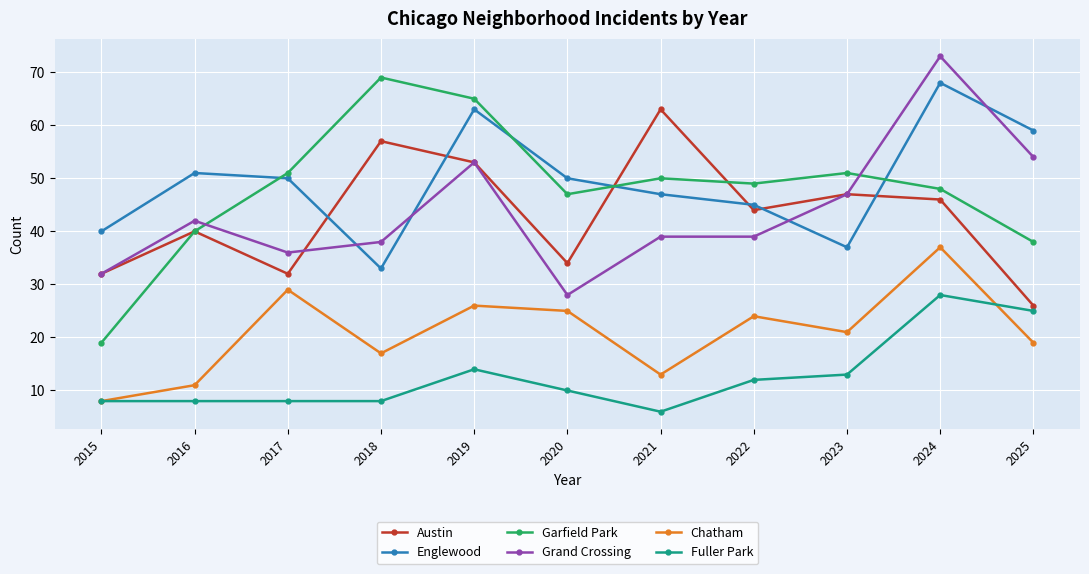

What is the difference between the Austin values at 2017 and 2019?

21